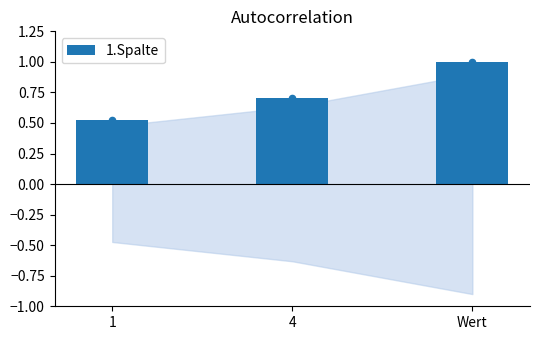

Between 1 and 4, which is larger?

4